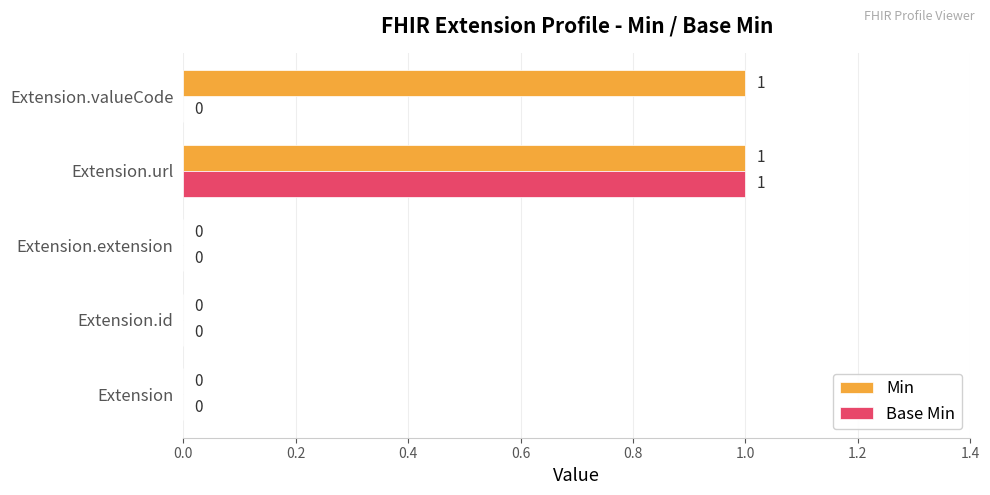

Is the value of Min at Extension.url greater than the value of Base Min at Extension?

Yes